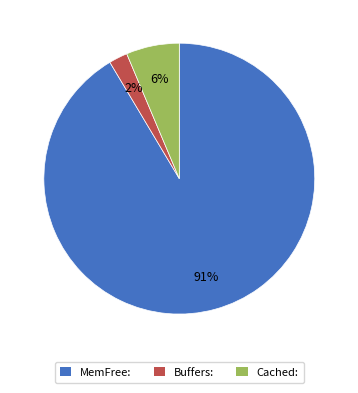

Is the sum of Buffers: and Cached: greater than half?

No